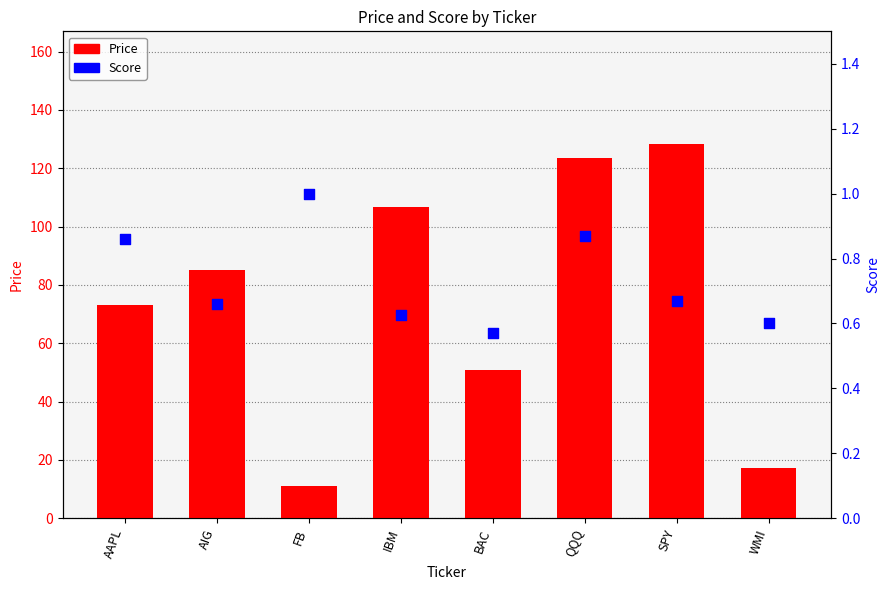

Which series contains the lowest Y value?

Score